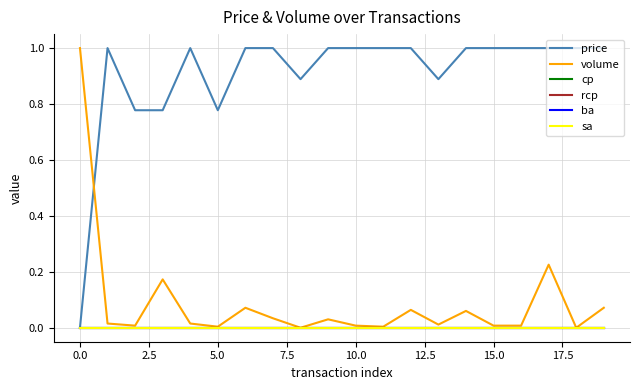

True or false: sa and ba intersect in this chart.

False